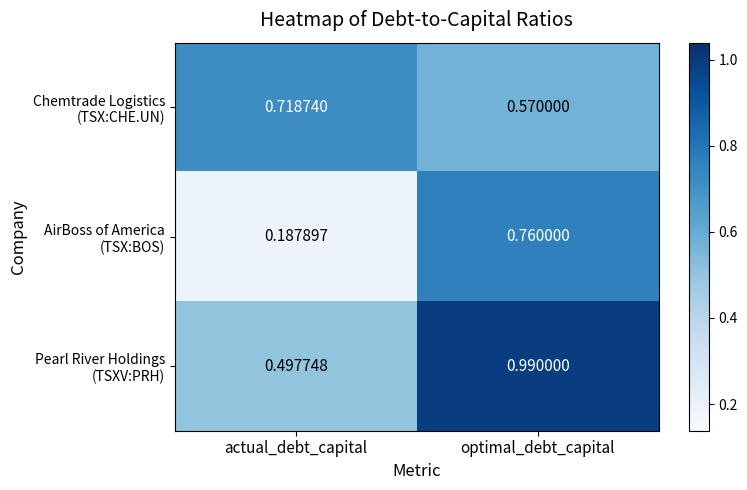

At which category is the sum across all series the highest?

optimal_debt_capital